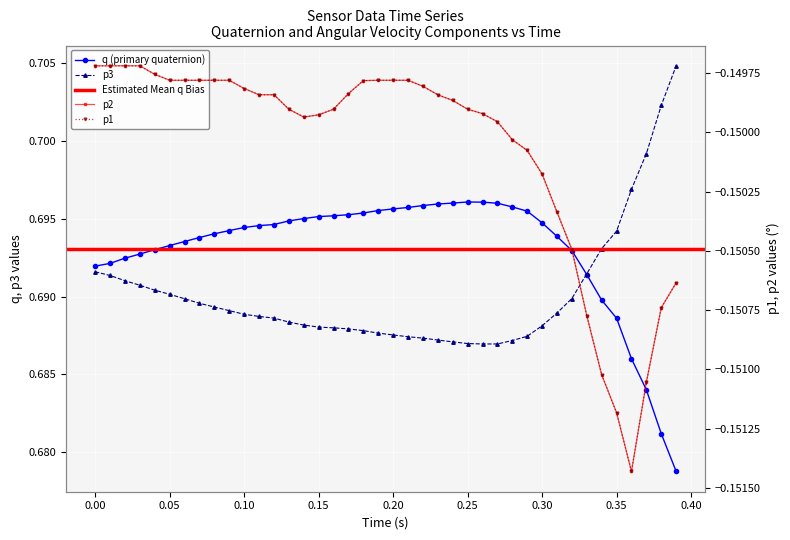

Between 0.00 and 30, which series saw the biggest shift?

p3